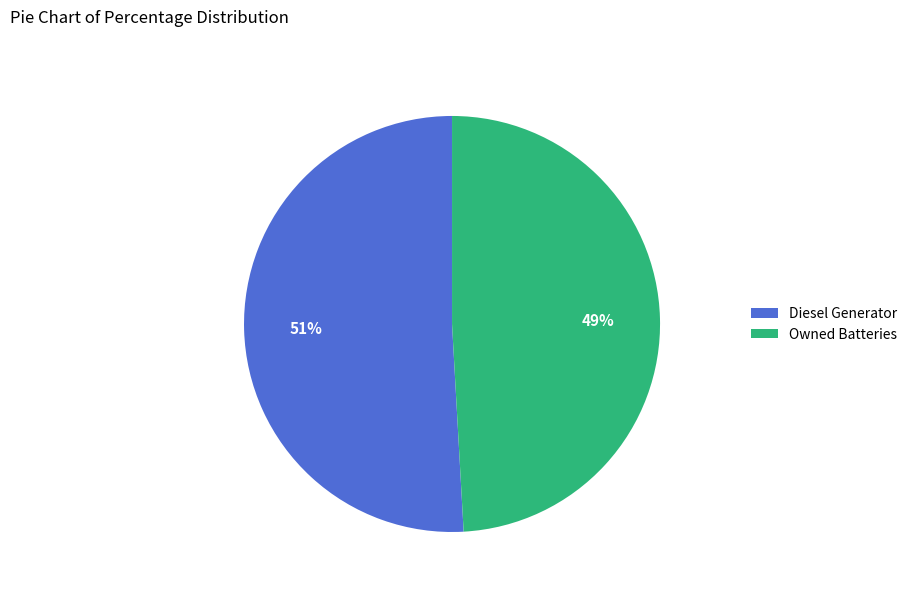

What is the smallest slice in the pie chart?

Owned Batteries